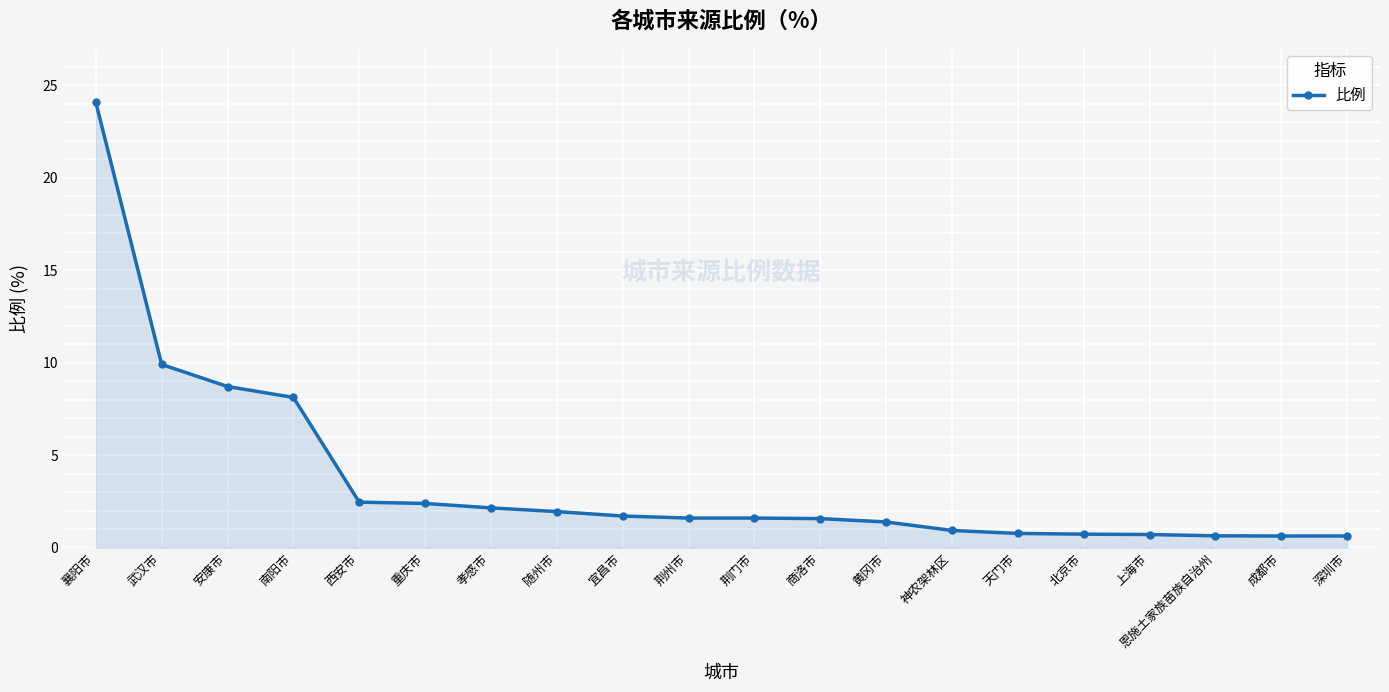

True or false: the data shows 0.9 at 神农架林区.

True